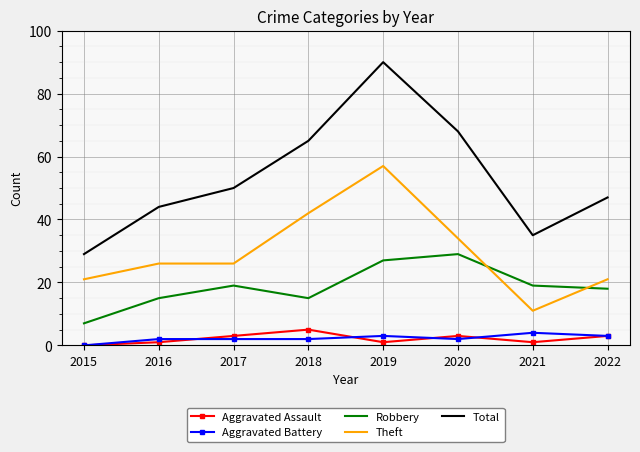

What value does the Aggravated Battery series have at 2022?

3